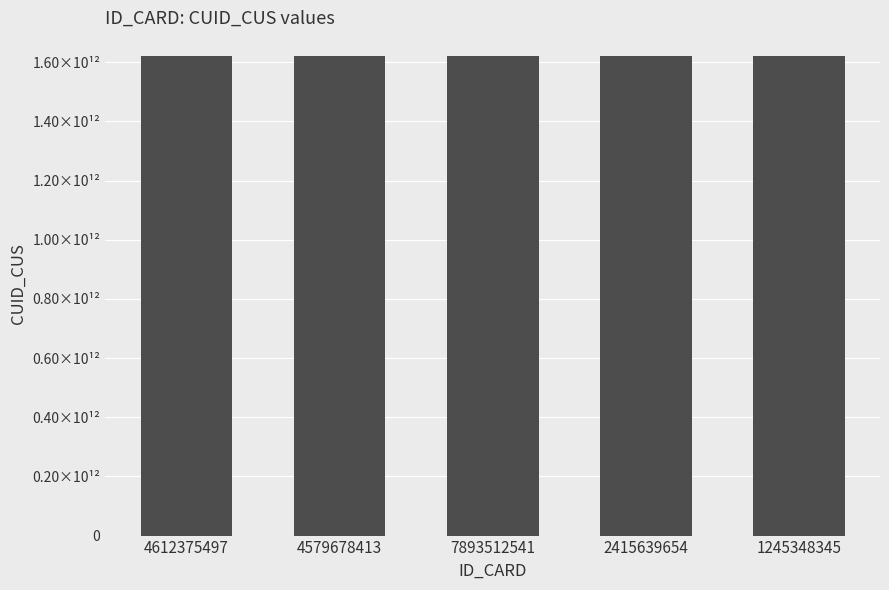

At which category does the chart reach its peak across all series?

7893512541